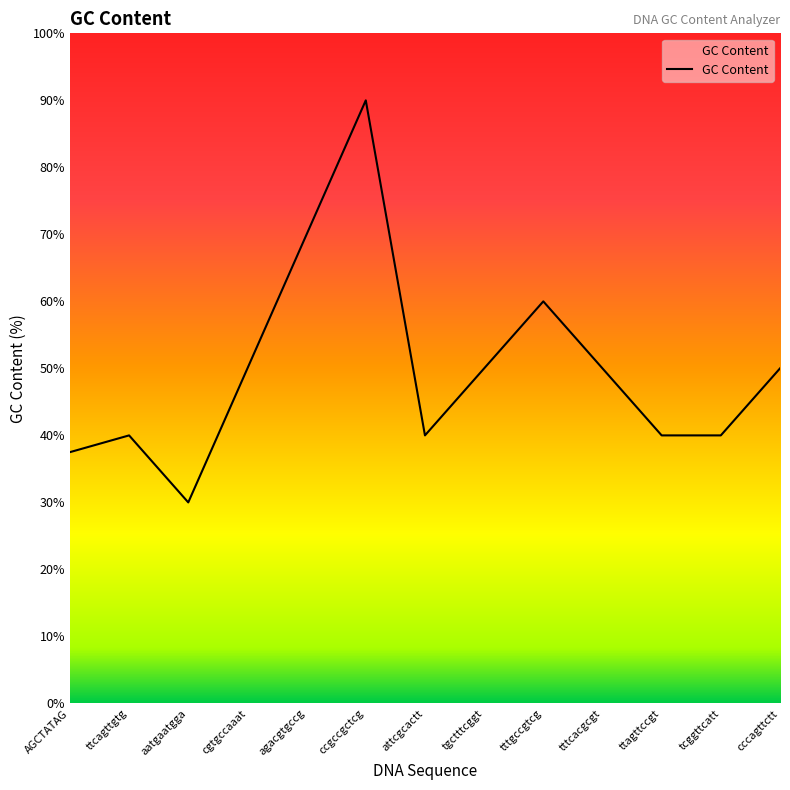

Which category has the highest value across all series?

ccgccgctcg